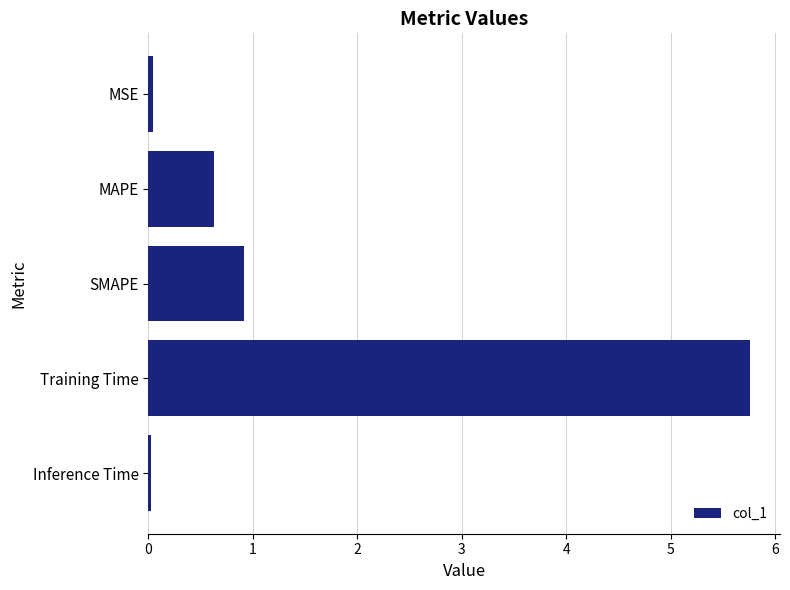

At which category does the chart reach its peak across all series?

Training Time